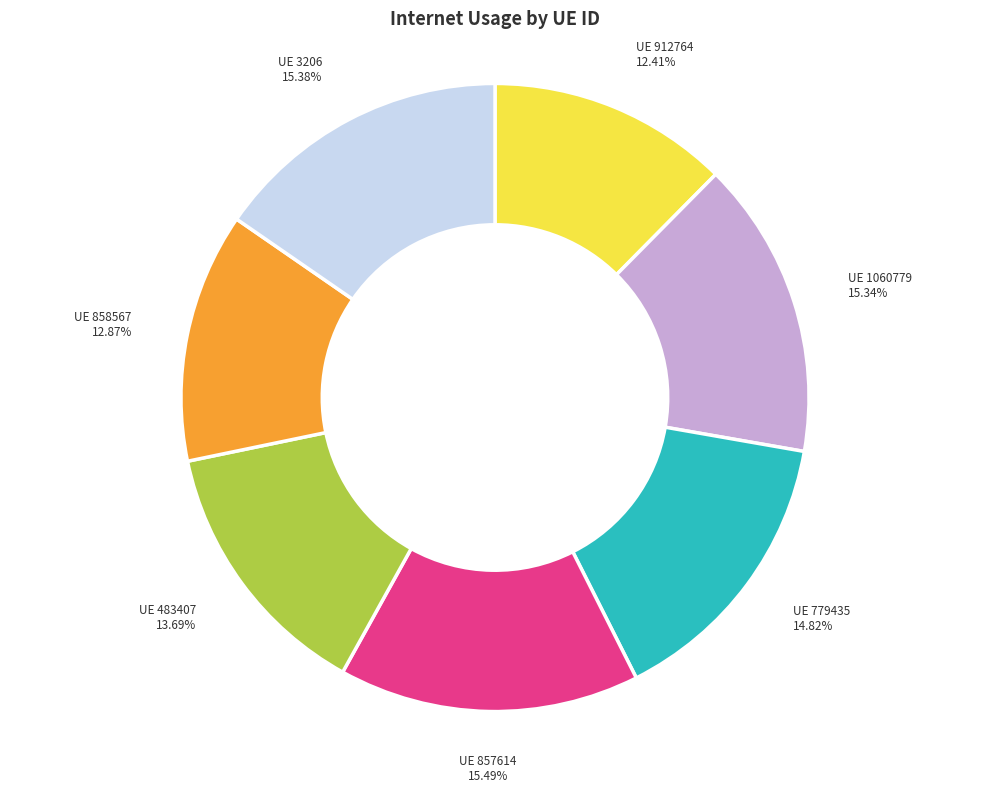

Between UE 857614 and UE 858567, which is larger?

UE 857614